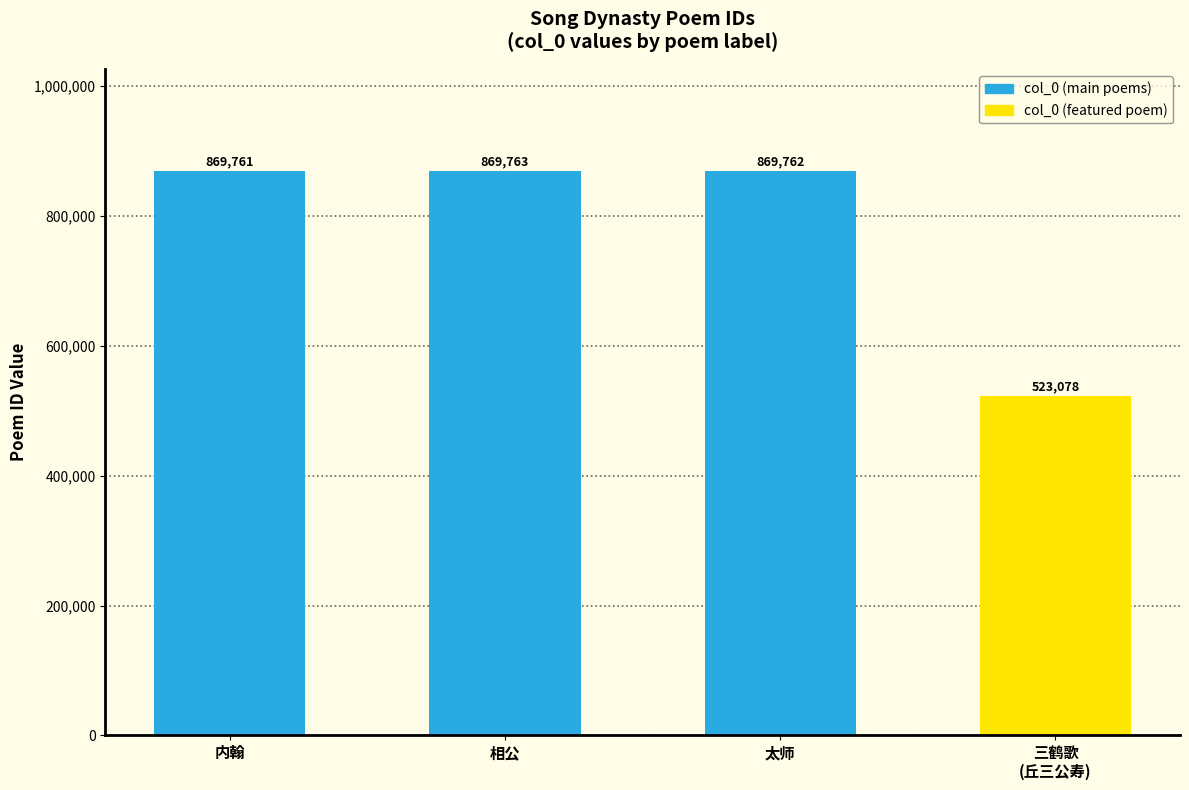

How many values are below 869762?

2